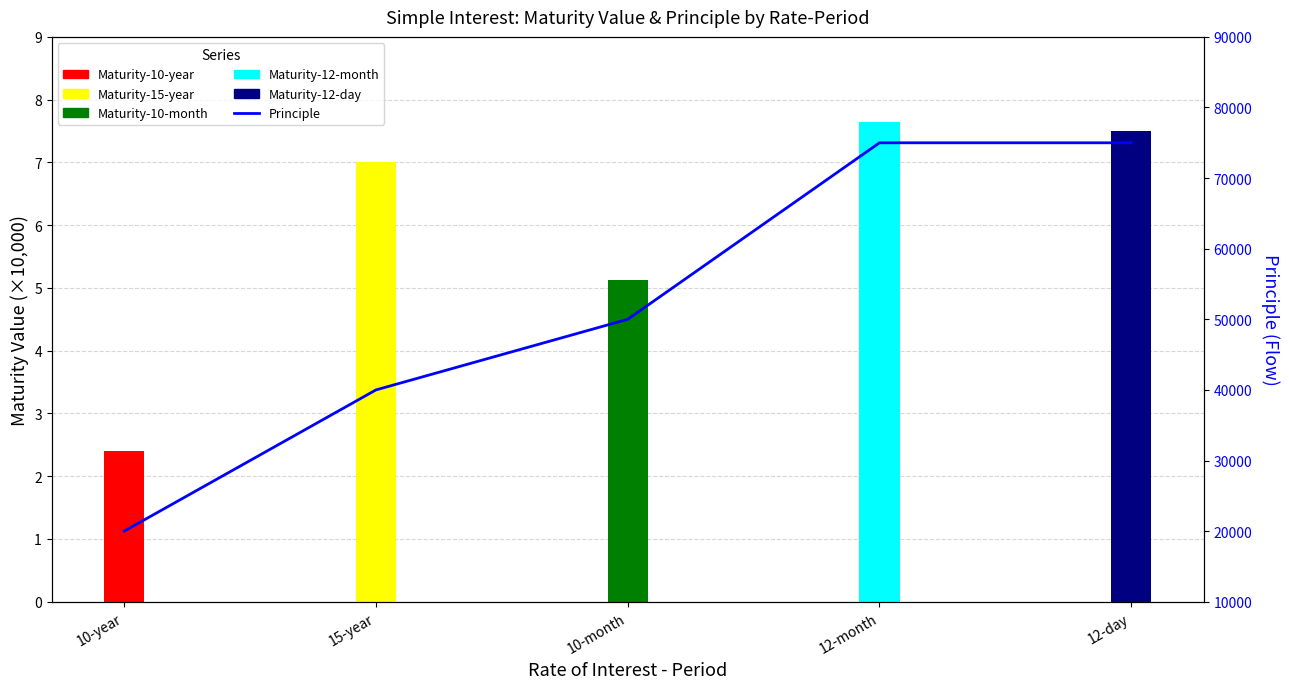

How many values are between 40000 and 75000?

4